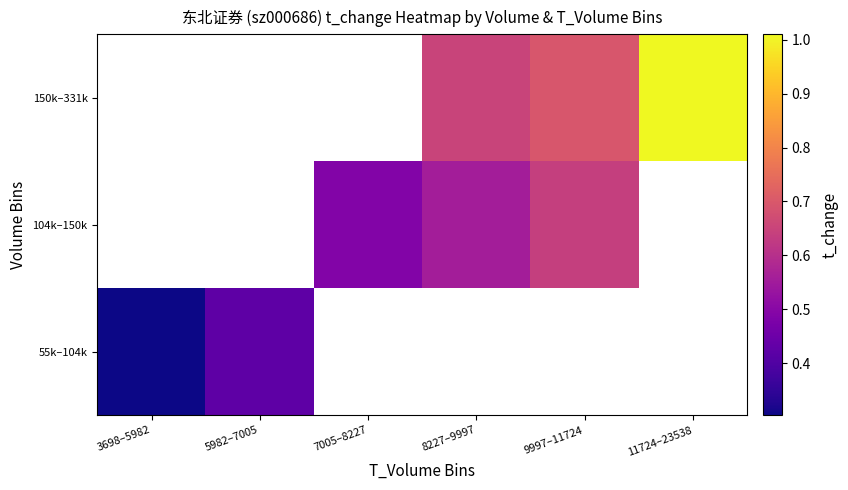

How many series are shown in this chart?

3